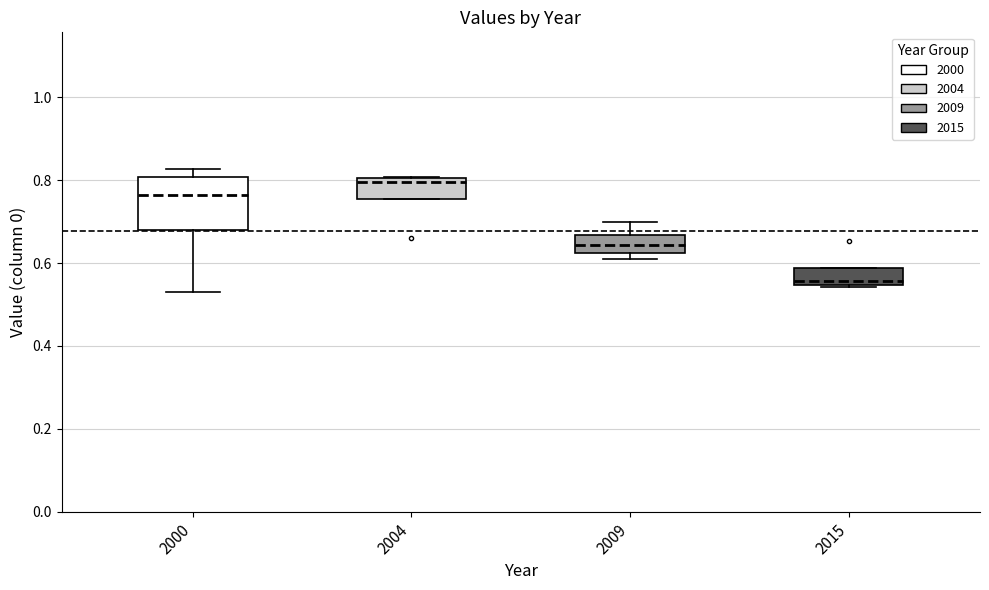

Where does the median line of the box at x = 2009 sit on the y-axis? The values are not printed on the chart, so give them approximately, as read against the axis.

0.64